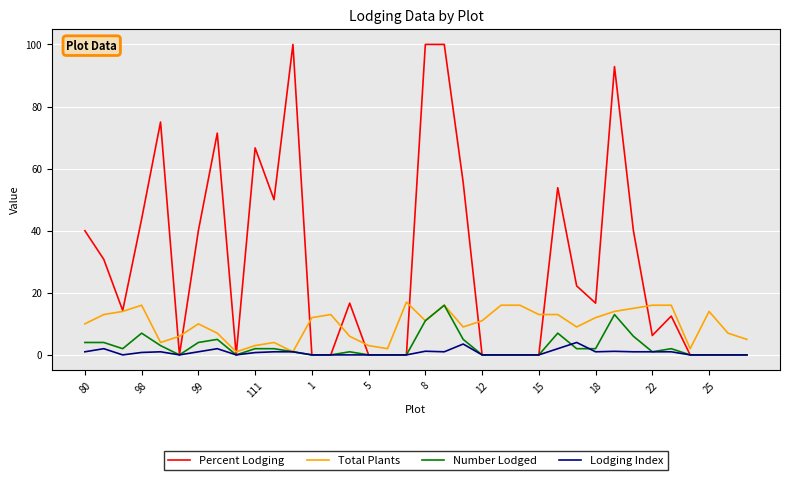

What is the greatest value displayed?

100.0